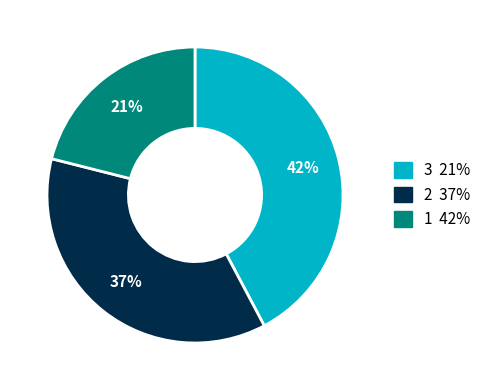

Is there any slice that represents more than half of the pie?

No